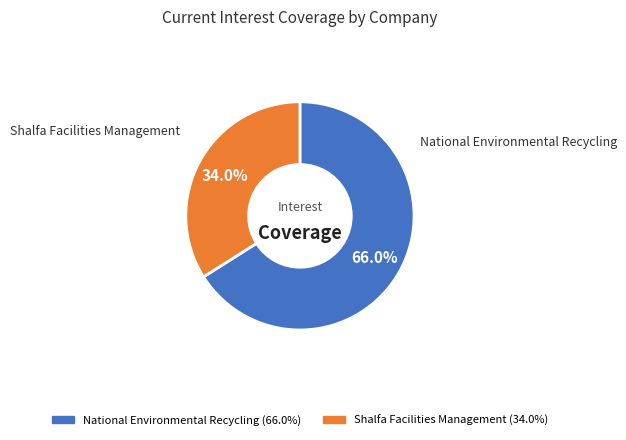

What is the smallest slice in the pie chart?

Shalfa Facilities Management